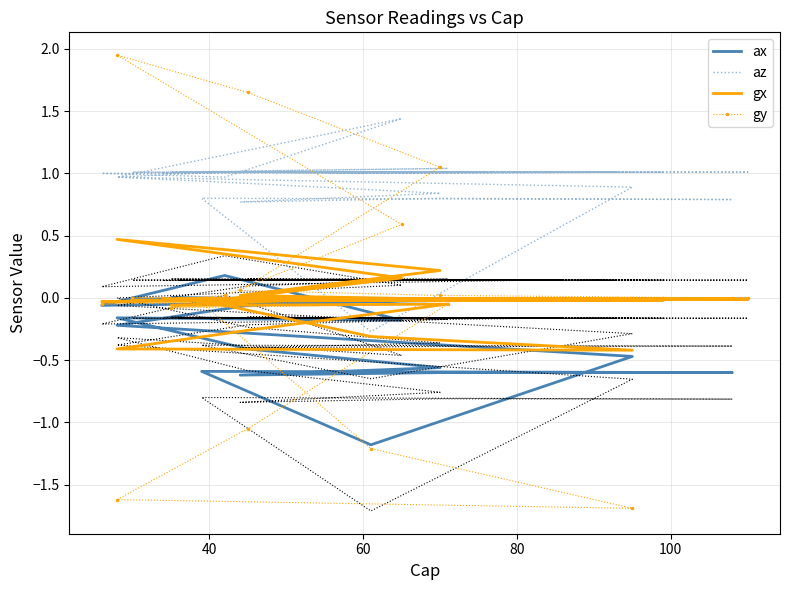

Reading left to right, list all the values displayed in this chart.

ax: -0.0	-0.0	-0.0	-0.0	-0.0	-0.0	-0.0	-0.0	-0.0	0.0	-0.0	-0.0	-0.0	-0.0	-0.0	0.0	-0.0	-0.1	-0.2	-0.5	-1.2	-0.6	-0.6	-0.6	-0.6	-0.6	-0.4	-0.2	-0.2	0.2	-0.1	-0.0	-0.0	-0.0	-0.0	-0.0	-0.0	-0.0	-0.0	-0.0
az: 1.0	1.0	1.0	1.0	1.0	1.0	1.0	1.0	1.0	1.0	1.0	1.0	1.0	1.0	1.0	1.0	1.0	1.0	1.0	0.9	-0.3	0.8	0.8	0.8	0.8	0.8	0.9	1.0	1.4	1.0	1.0	1.0	1.0	1.0	1.0	1.0	1.0	1.0	1.0	1.0
gx: -0.0	-0.0	-0.0	-0.0	-0.0	-0.0	-0.0	-0.0	-0.0	-0.0	-0.0	-0.0	-0.0	-0.0	-0.0	-0.1	-0.1	-0.3	-0.4	-0.4	-0.3	-0.0	-0.0	-0.0	0.0	0.2	0.4	0.5	0.2	-0.0	-0.0	-0.0	-0.0	-0.0	-0.0	-0.0	-0.0	-0.0	-0.0	-0.0
gy: 0.0	0.0	0.0	0.0	0.0	0.0	0.0	0.0	0.0	0.0	0.0	0.0	0.0	0.0	0.0	-0.1	-0.1	-1.1	-1.6	-1.7	-1.2	-0.0	0.0	0.0	0.1	1.1	1.6	1.9	0.6	0.0	-0.1	0.0	0.0	0.0	0.0	0.0	0.0	0.0	0.0	0.0